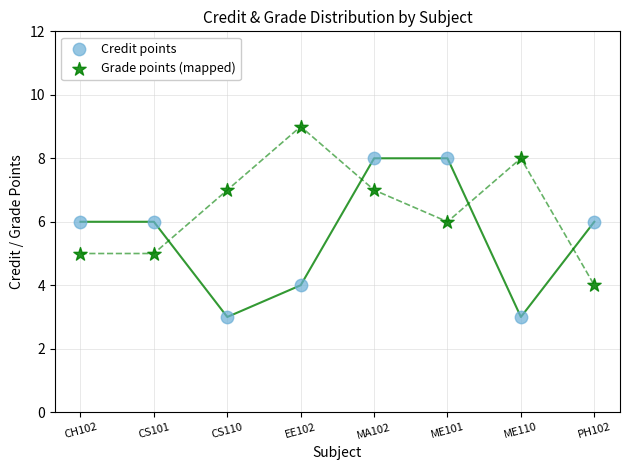

Which series reaches the minimum Y coordinate?

Credit points